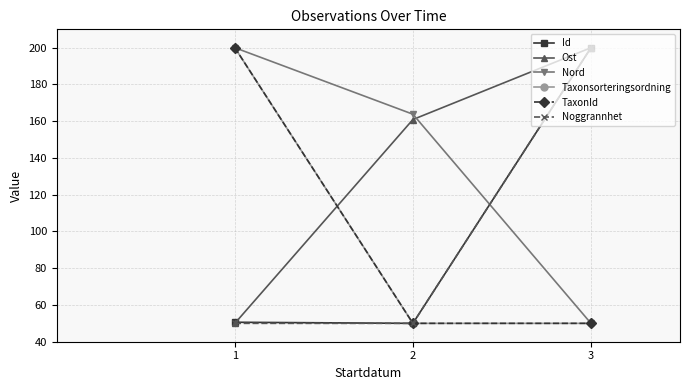

Between 1 and 3, which series saw the biggest shift?

Ost